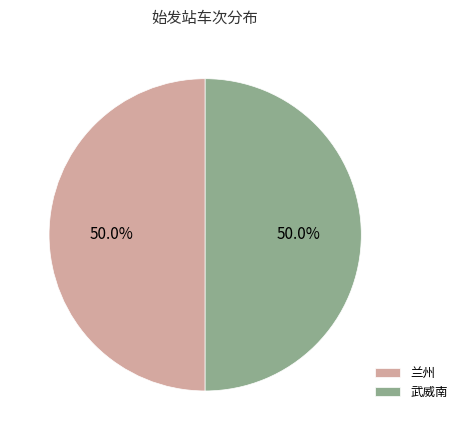

What is the ratio of the value at 兰州 to the value at 武威南?

1.0